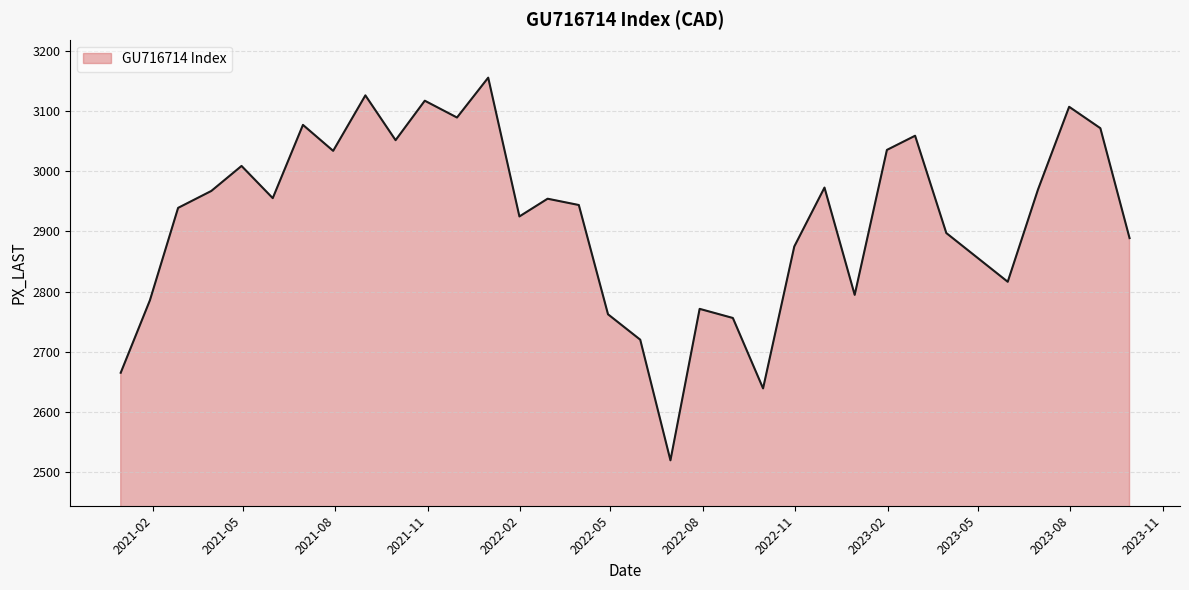

What is the smallest value displayed?

2519.2